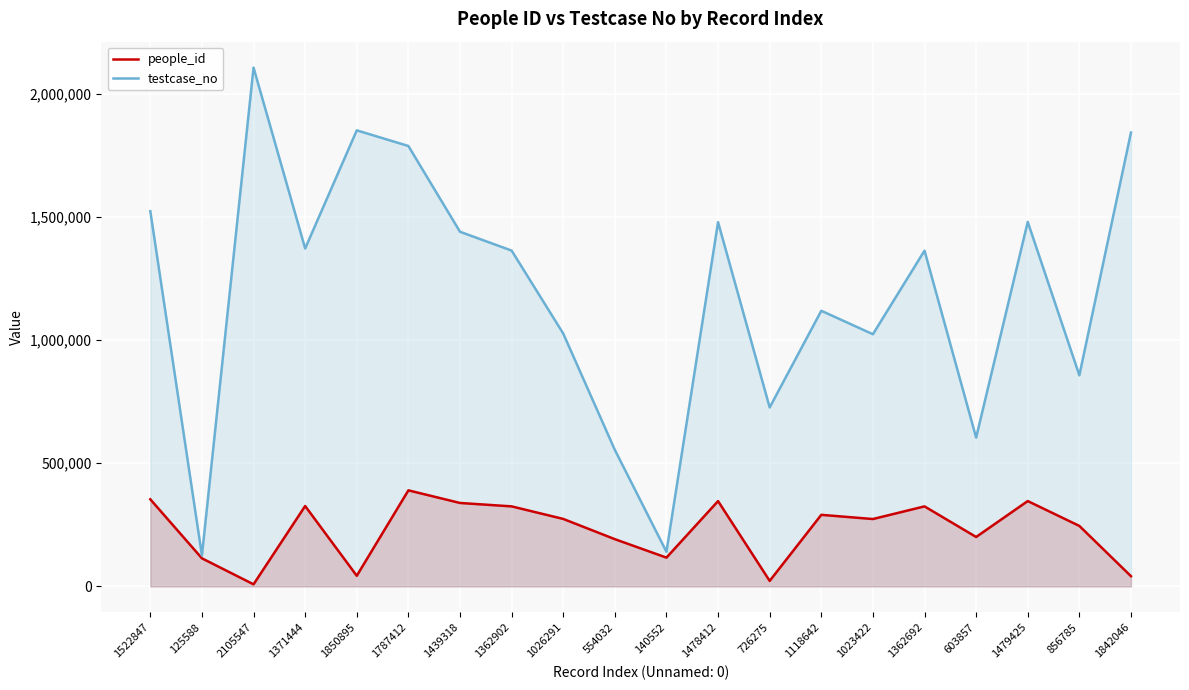

What is the lowest value of the testcase_no series?

125589